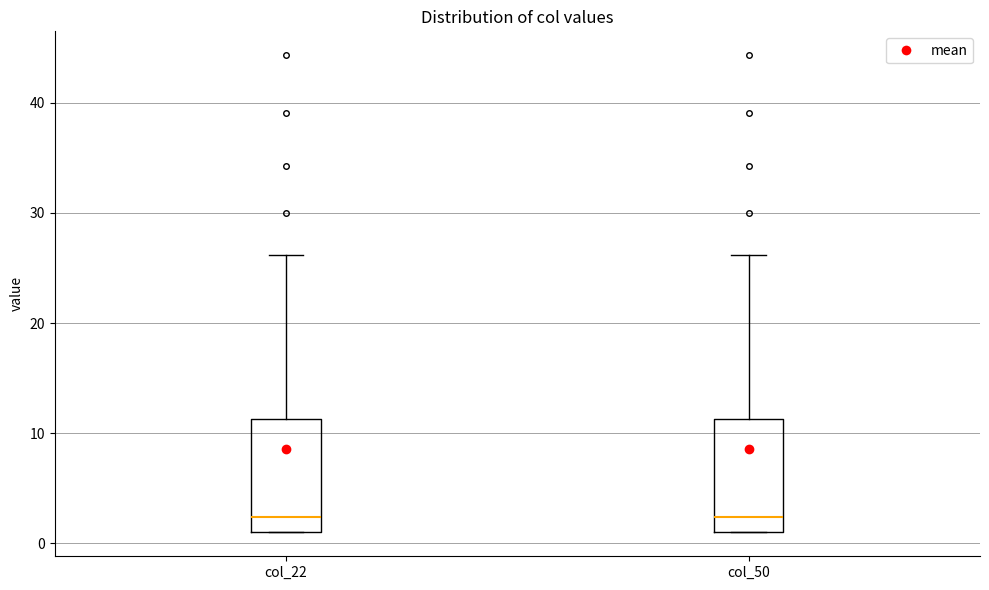

Reading left to right, read every box against the y-axis: the position of its median line, the range the box covers, and the ends of its whiskers. The values are not printed on the chart, so give them approximately, as read against the axis.

col_22: median 2, box 1 to 11, whiskers 1 to 26
col_50: median 2, box 1 to 11, whiskers 1 to 26